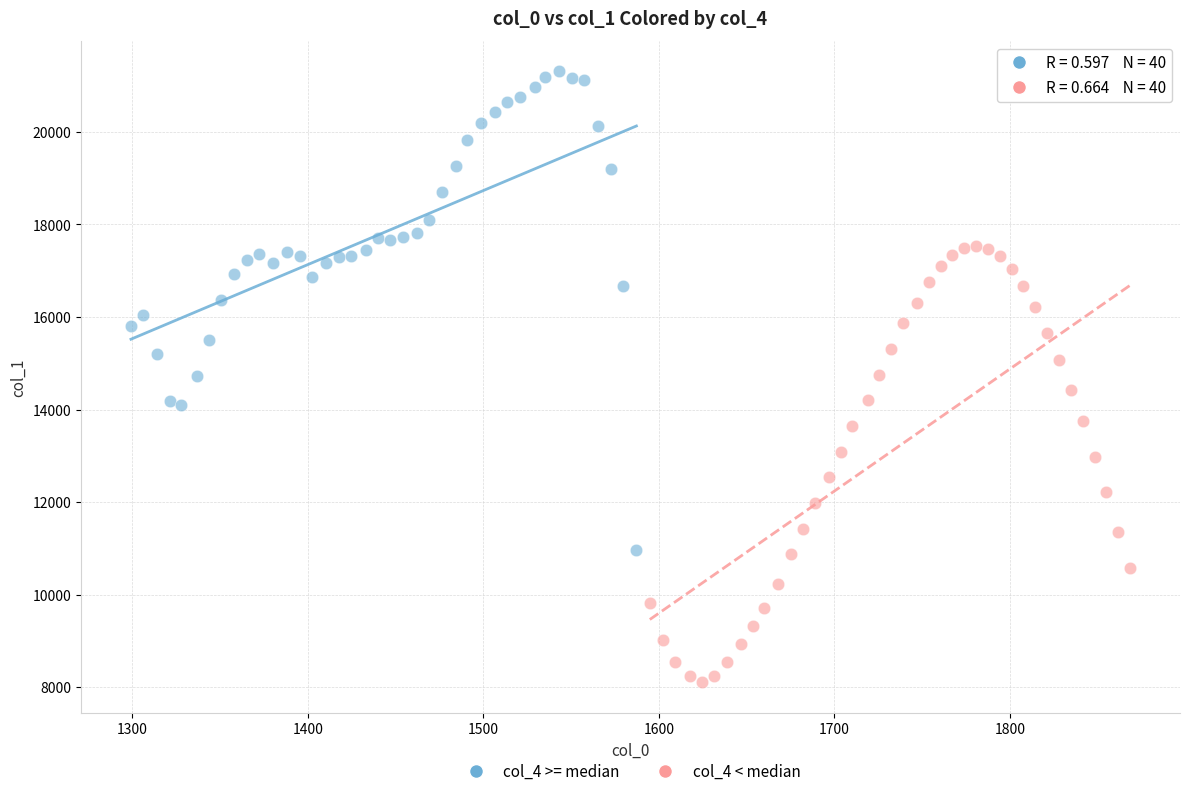

What are all the series names shown in the legend?

col_4 >= median, col_4 < median